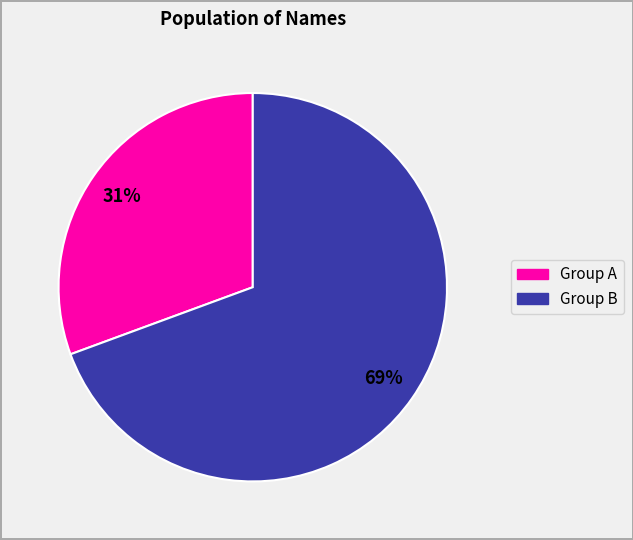

Is it true that Group B is 69% of the pie?

True